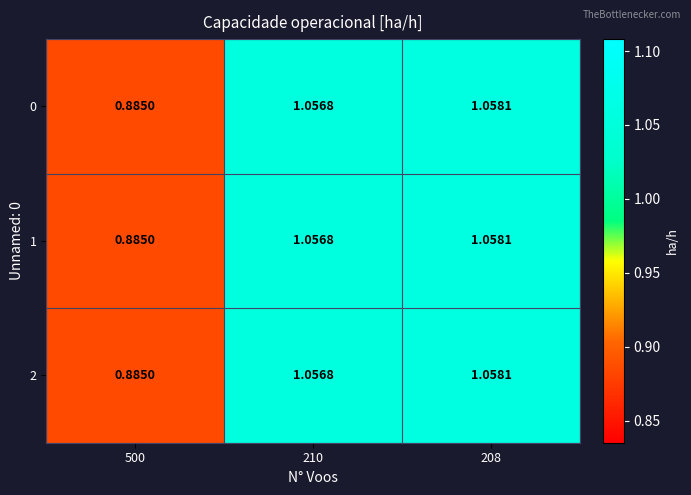

What is the total value across all series at 210?

3.2